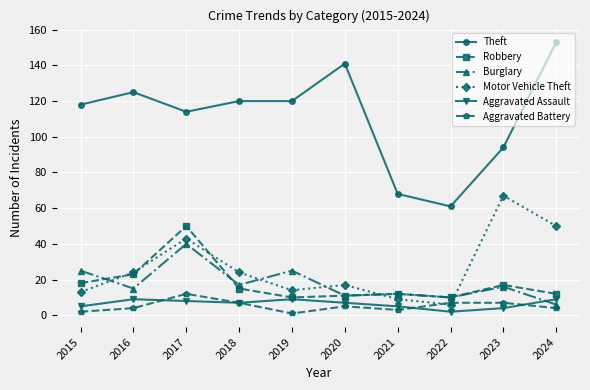

Does the chart have visible grid lines?

Yes